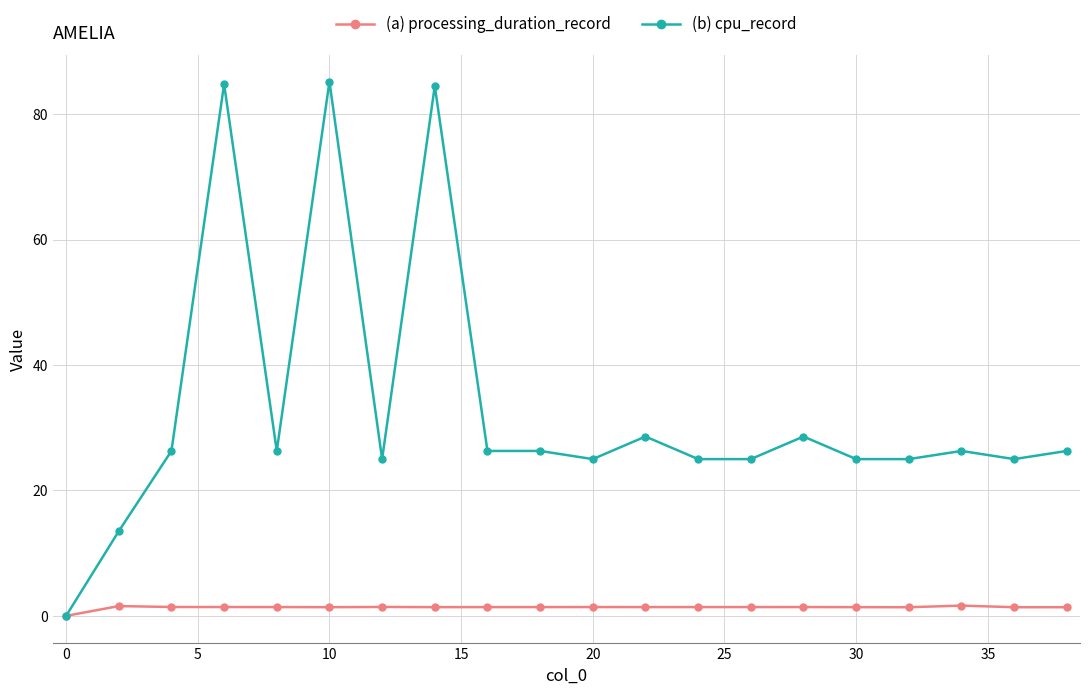

List the series in order of their overall mean, lowest first.

(a) processing_duration_record, (b) cpu_record